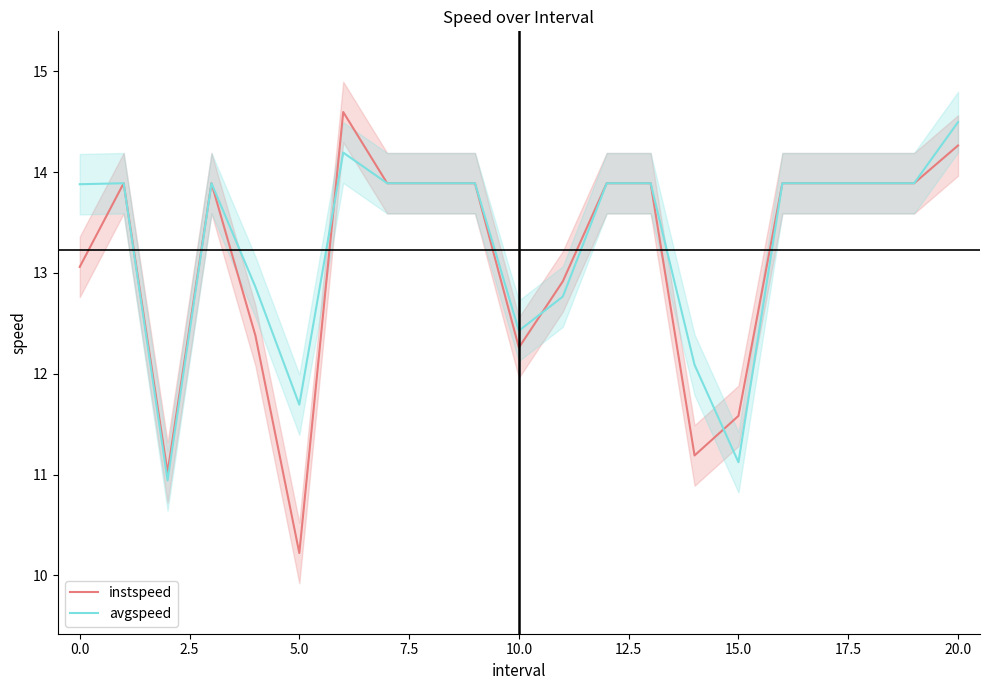

Is the value of instspeed at 5.0 greater than the value of avgspeed at 5.0?

No